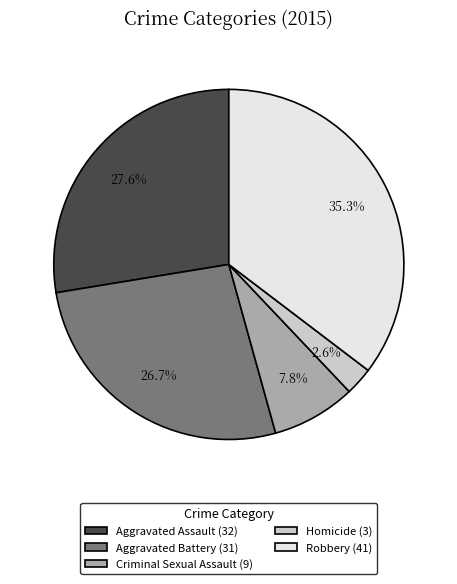

Do Homicide (3) and Aggravated Assault (32) together represent more than half of the pie?

No